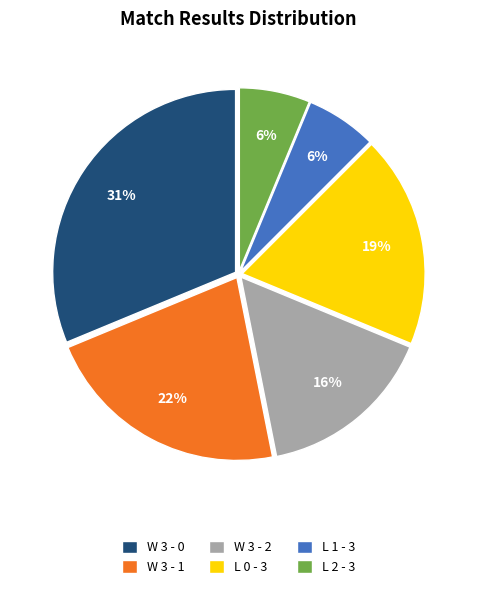

What percentage is the L 2 - 3 slice, to the nearest percent?

6%